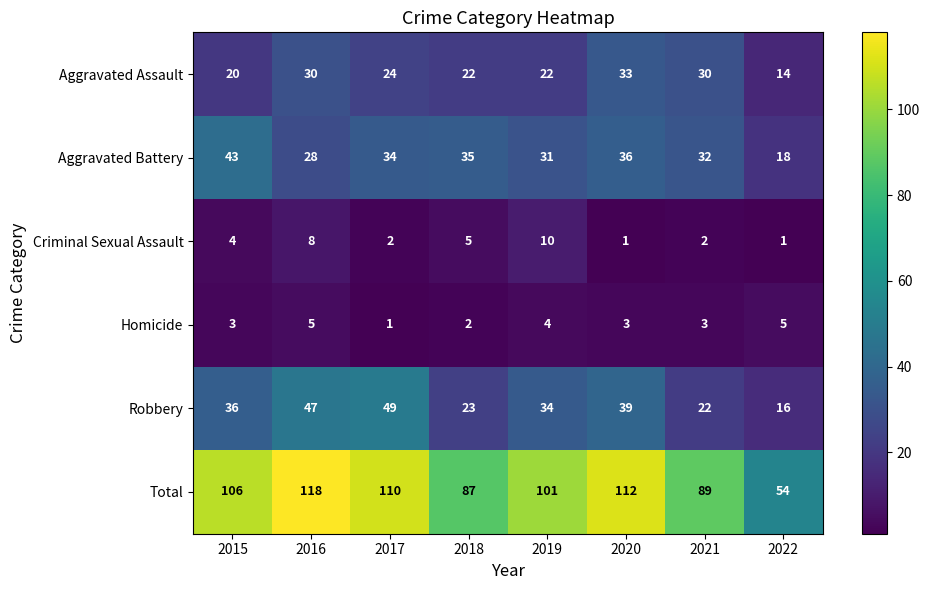

At how many categories does at least one series exceed 49?

8